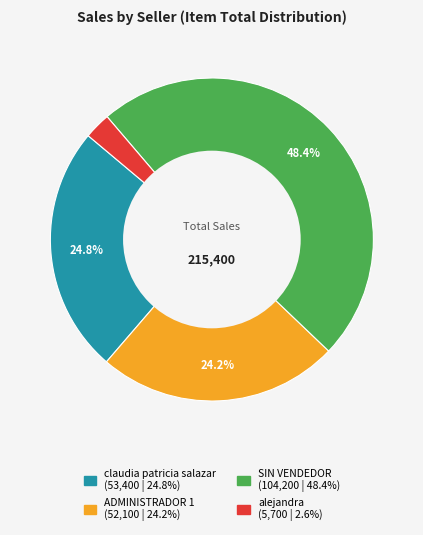

Is there any slice that represents more than half of the pie?

No